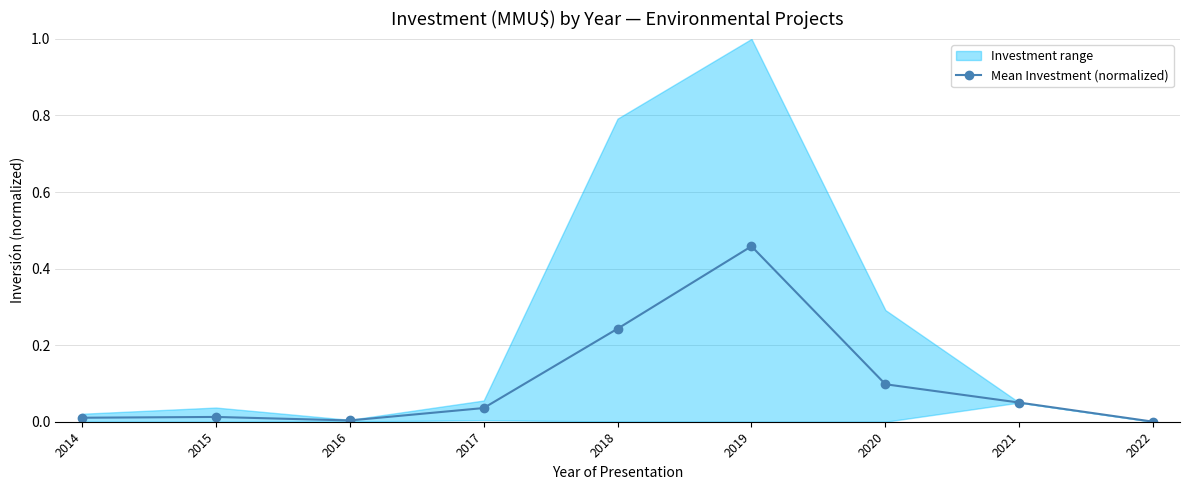

The chart shows a value of 0.1 at 2021. True or false?

False